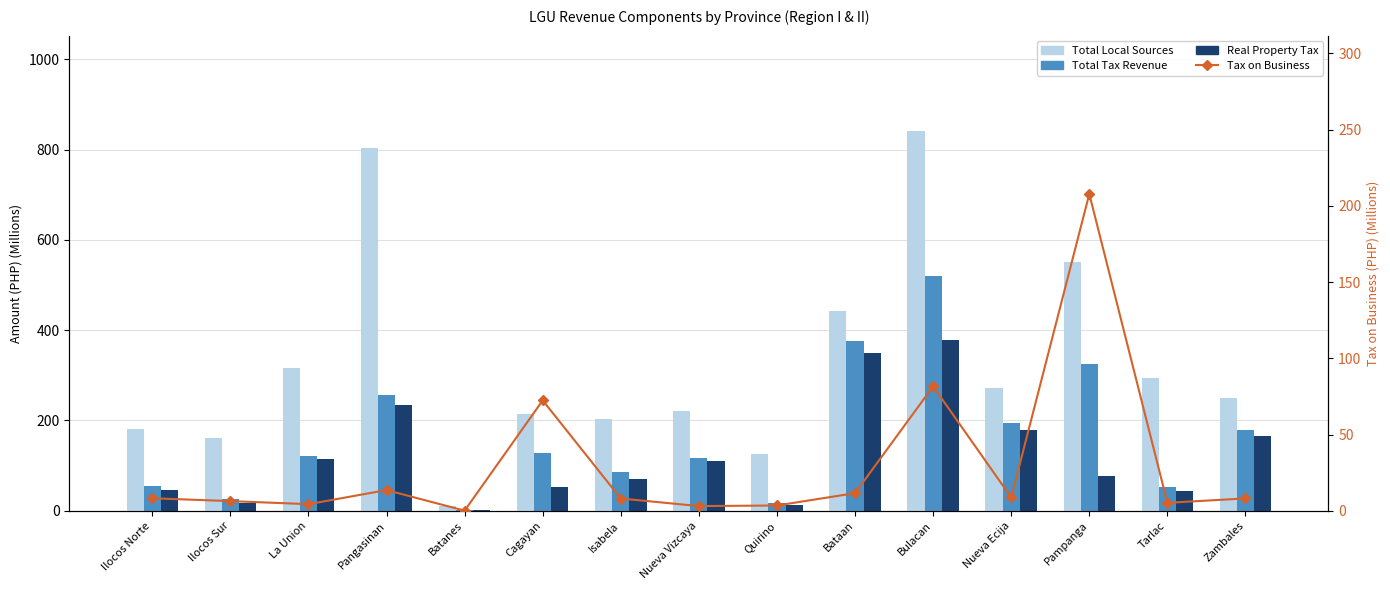

Which category has the highest value across all series?

Bulacan